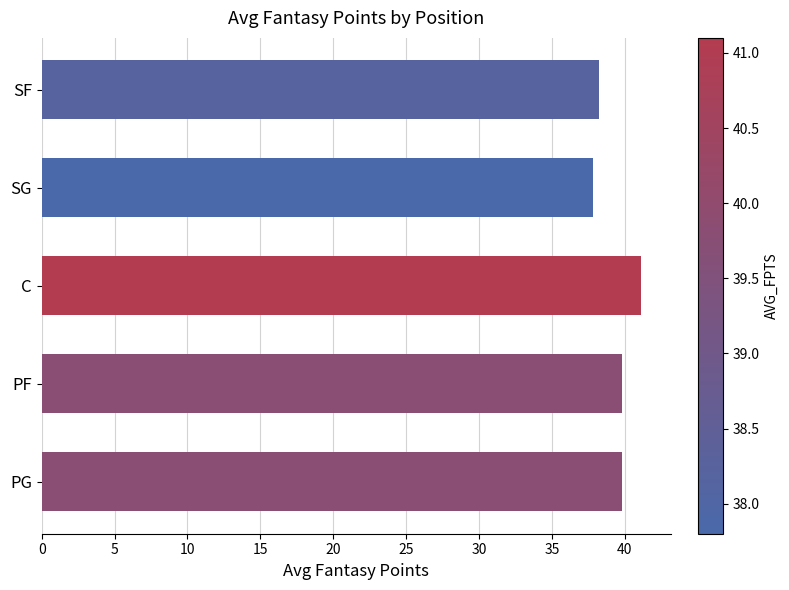

What is the greatest value displayed?

41.1